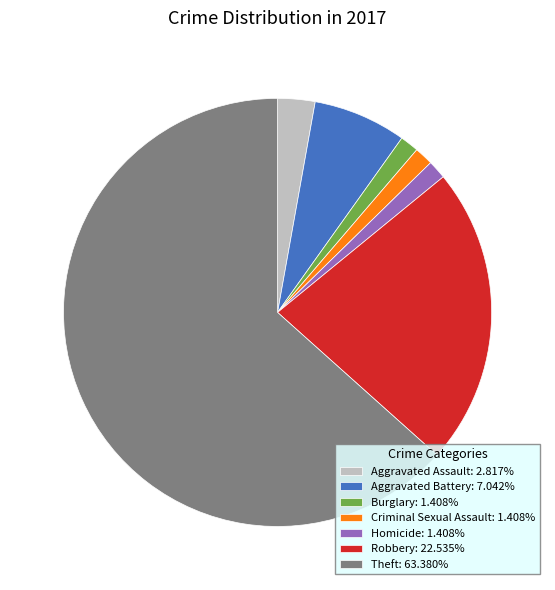

Which slice is the largest?

Theft